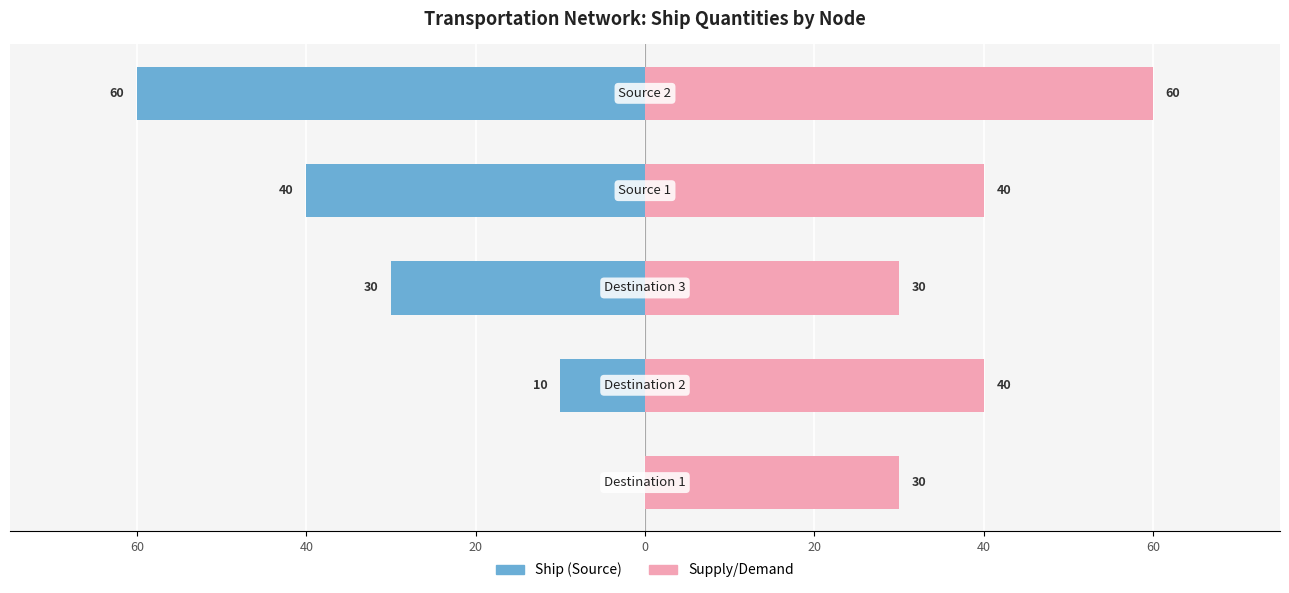

Is the value of Ship at 40 greater than the value of Supply/Demand at 40?

No